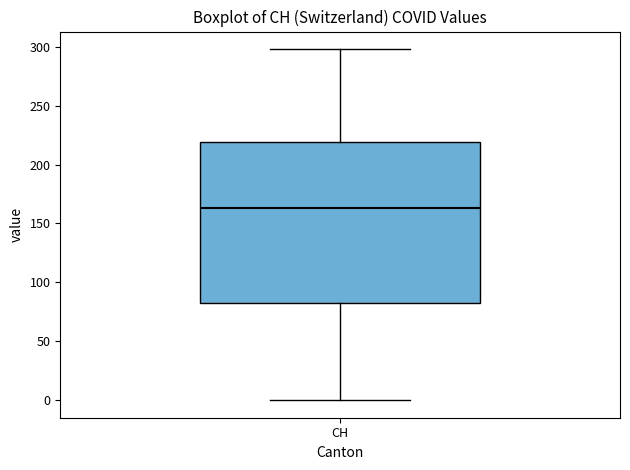

Read this box plot against the y-axis: the position of the median line, the range covered by the box, and the ends of both whiskers. The values are not printed on the chart, so give them approximately, as read against the axis.

median 165, box 85 to 220, whiskers 0 to 300